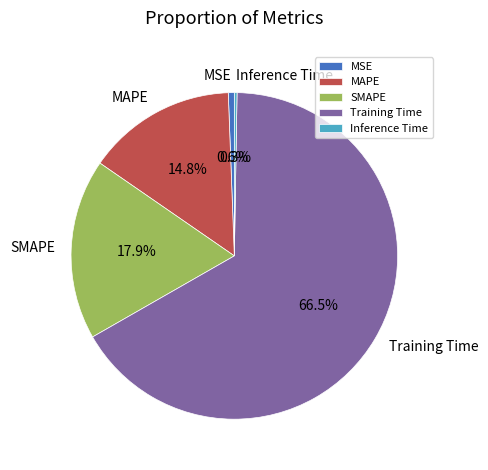

Which slice is the largest?

Training Time